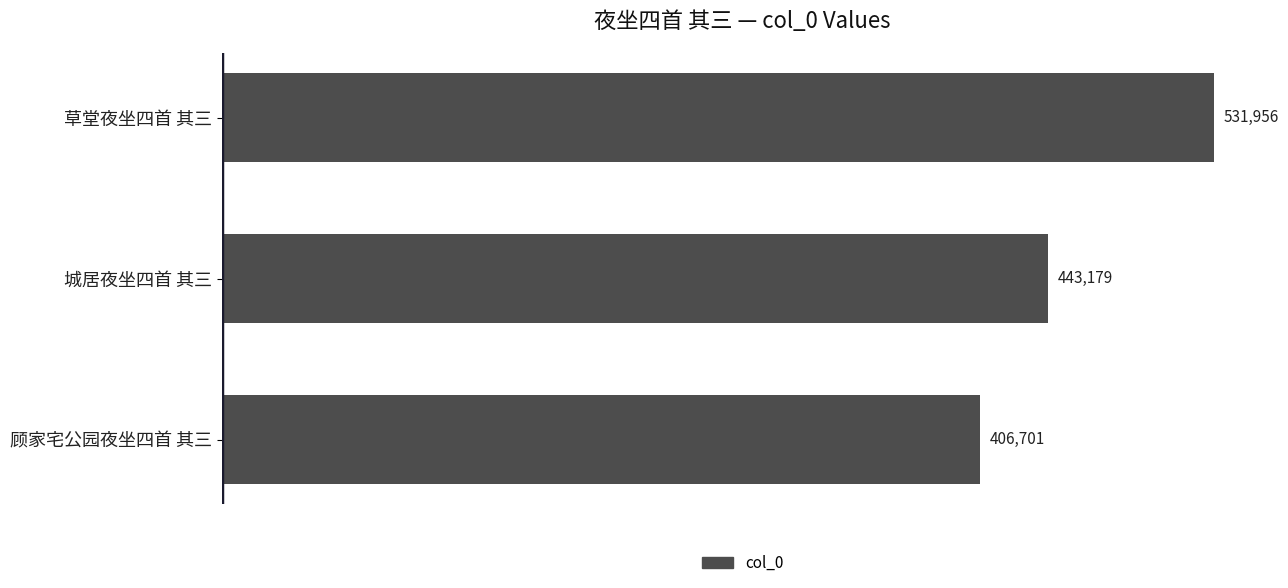

How many bars are there in total?

3